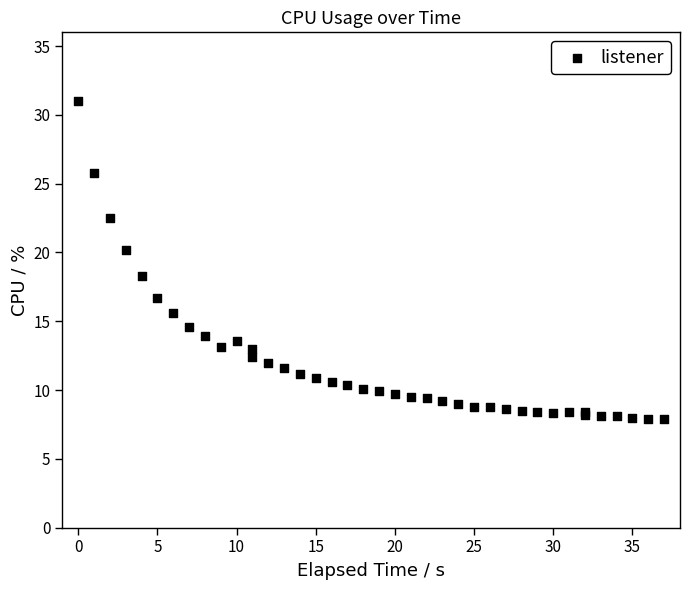

What Y value in the scatter plot is closest to 19?

18.3